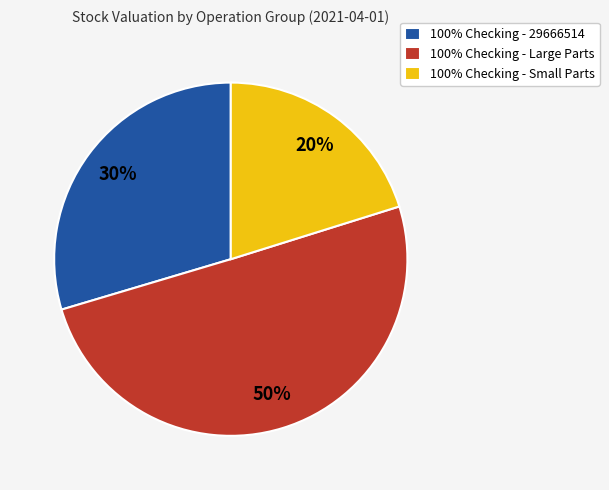

To the nearest percent, what percentage of the pie is 100% Checking - Small Parts?

20%